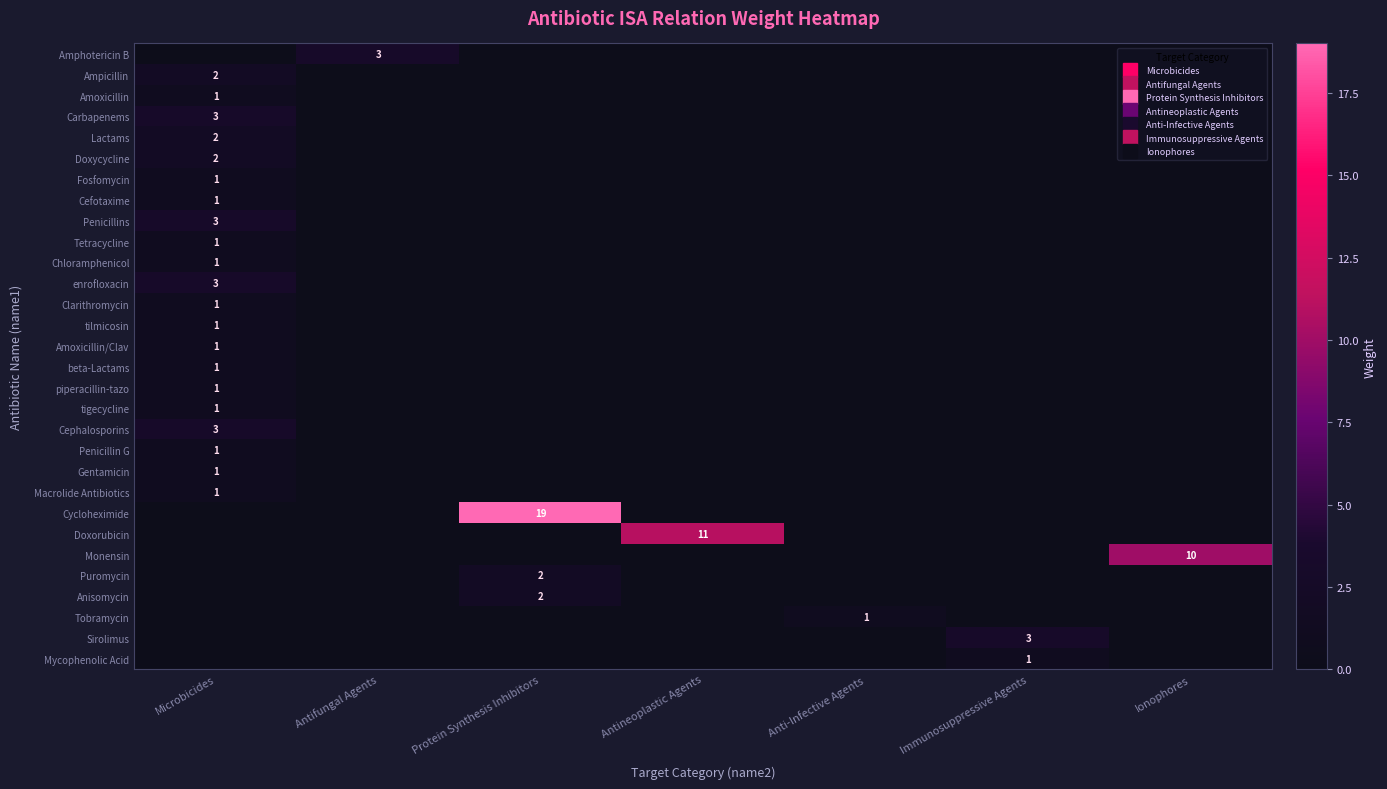

Is the value of Anisomycin at Antineoplastic Agents greater than the value of Amoxicillin/Clav at Immunosuppressive Agents?

No